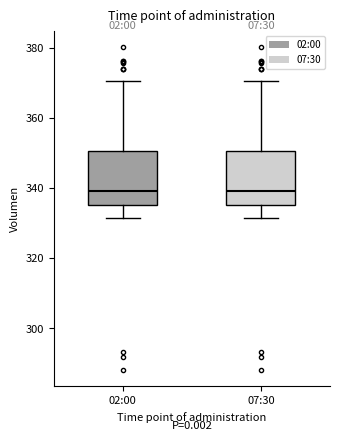

Reading left to right, transcribe this box plot: for each box, give where its median line is, the range the box spans, and where its two whiskers end, as read against the y-axis. The values are not printed on the chart, so give them approximately, as read against the axis.

02:00: median 340, box 336 to 350, whiskers 332 to 370
07:30: median 340, box 336 to 350, whiskers 332 to 370